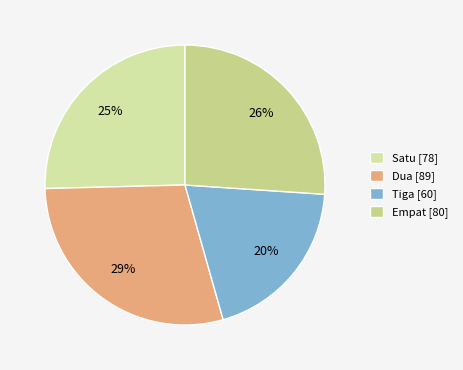

Which has a higher value, Dua or Empat?

Dua